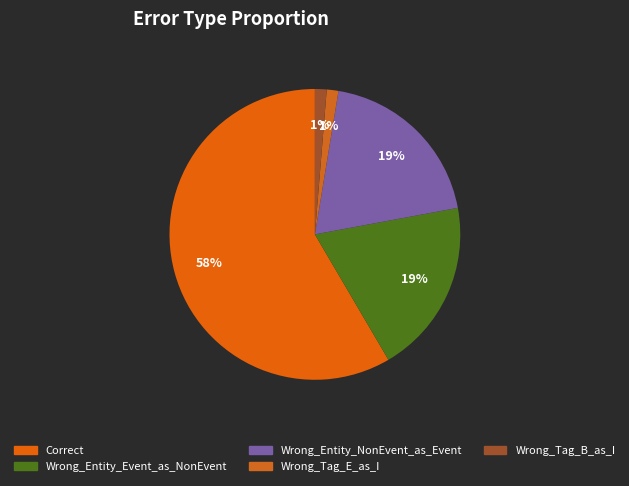

Do Wrong_Entity_Event_as_NonEvent and Wrong_Tag_E_as_I together represent more than half of the pie?

No